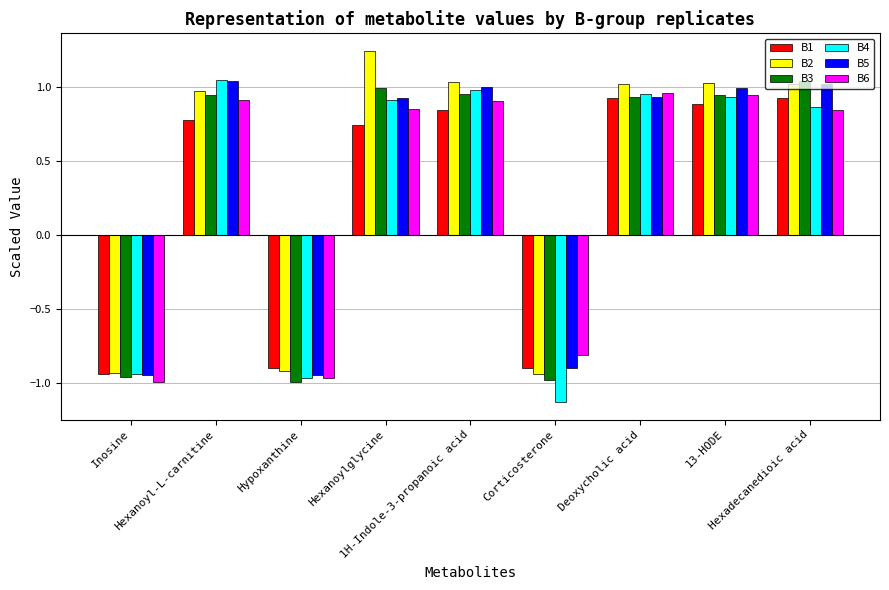

What is the label of the 1st bar from the left?

Inosine